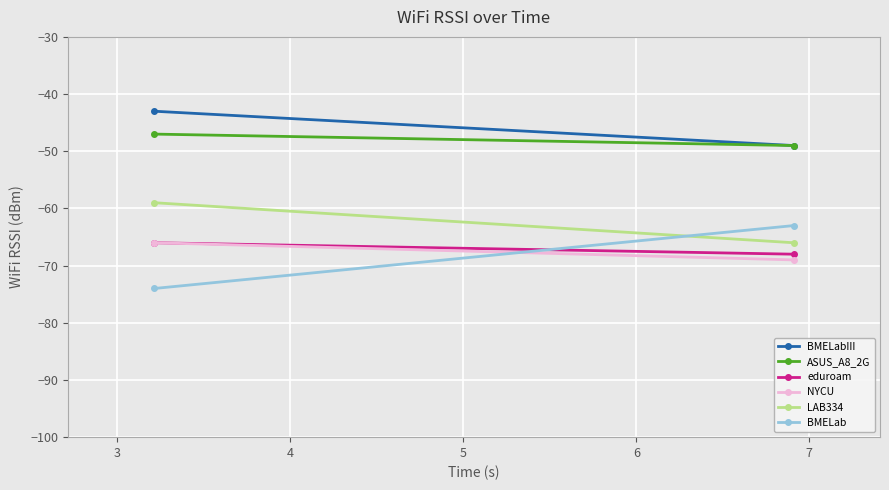

List the series in order of their peak value, lowest first.

eduroam, NYCU, BMELab, LAB334, ASUS_A8_2G, BMELabIII